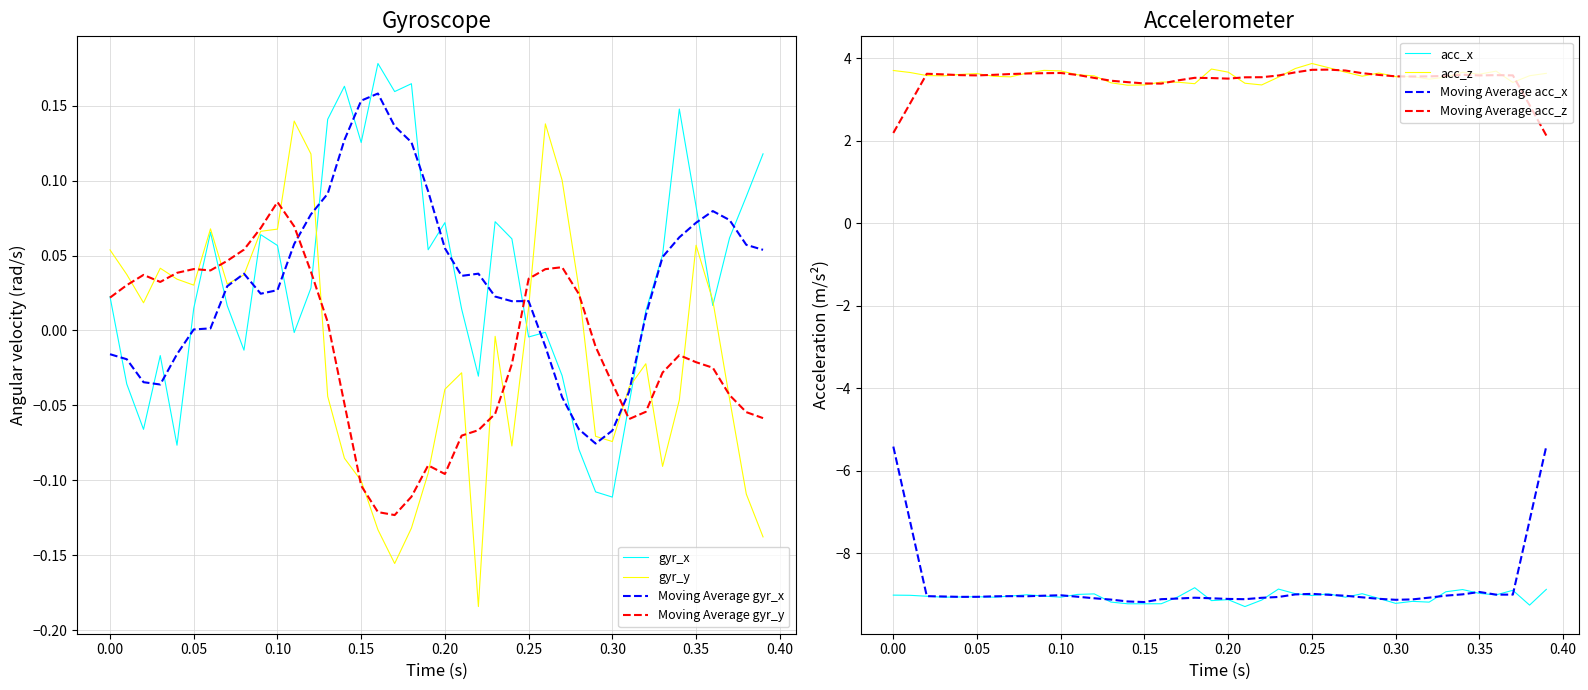

True or false: acc_z and acc_x cross at least once.

False